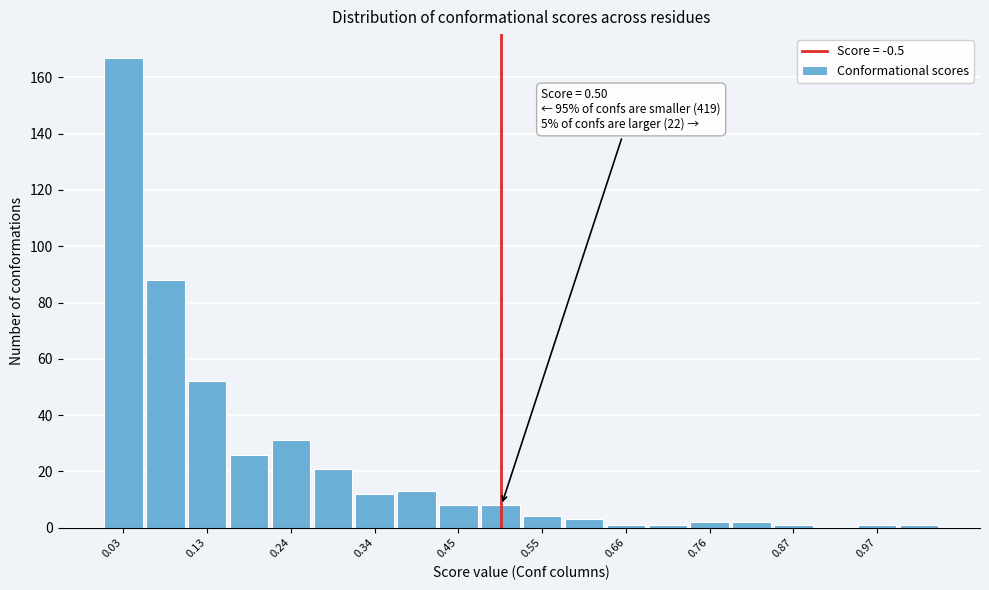

Around what value on the x-axis is the tallest bar? Give the approximate position of its centre, as read against the axis.

0.02